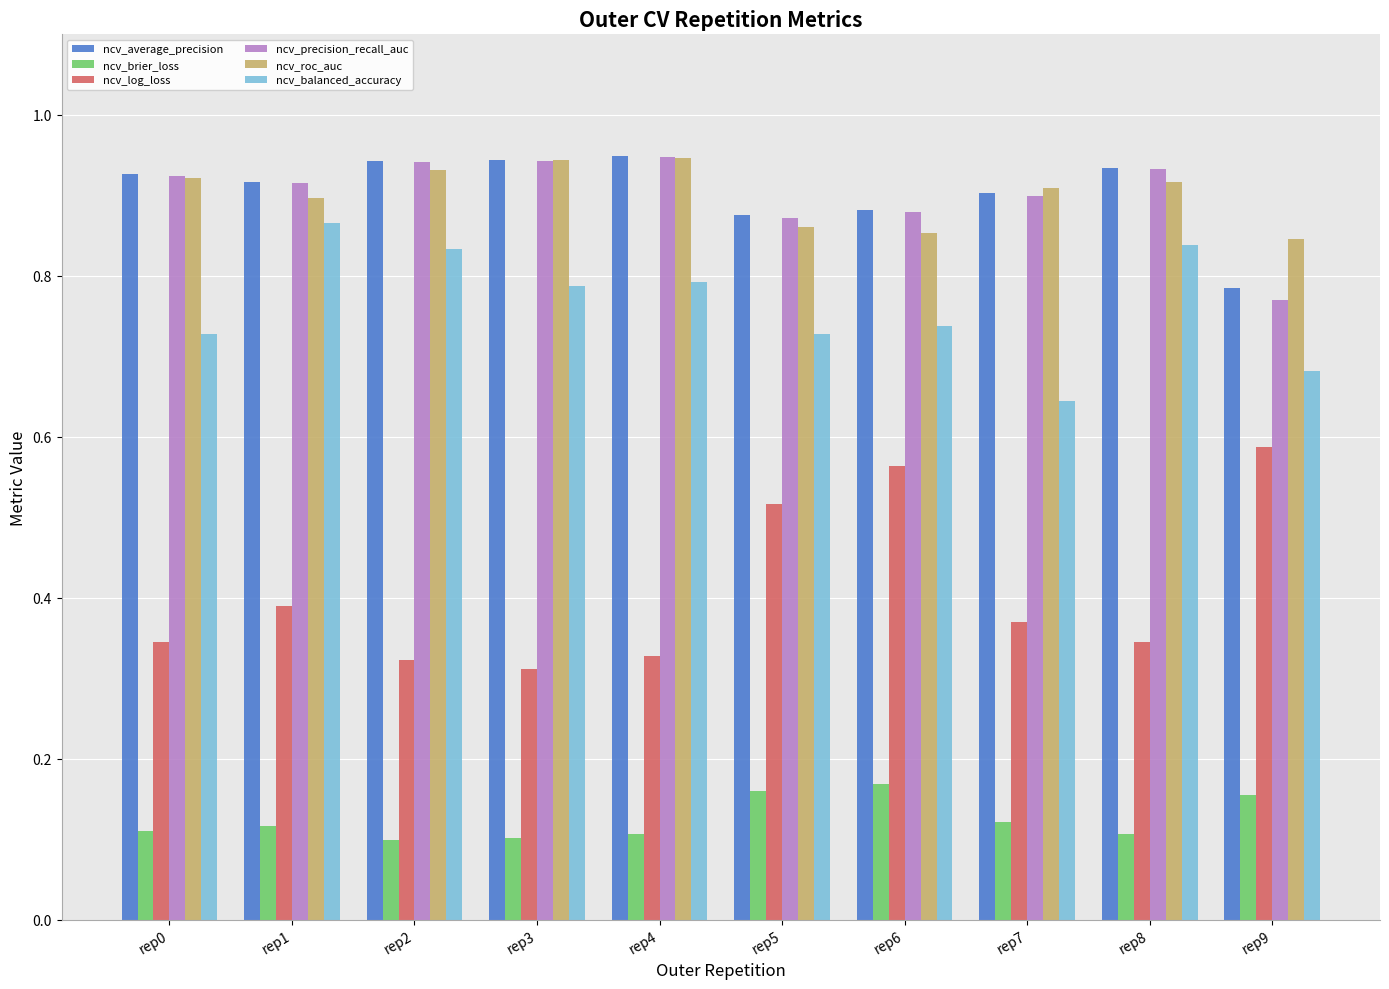

At which label does ncv_log_loss reach its minimum?

rep3